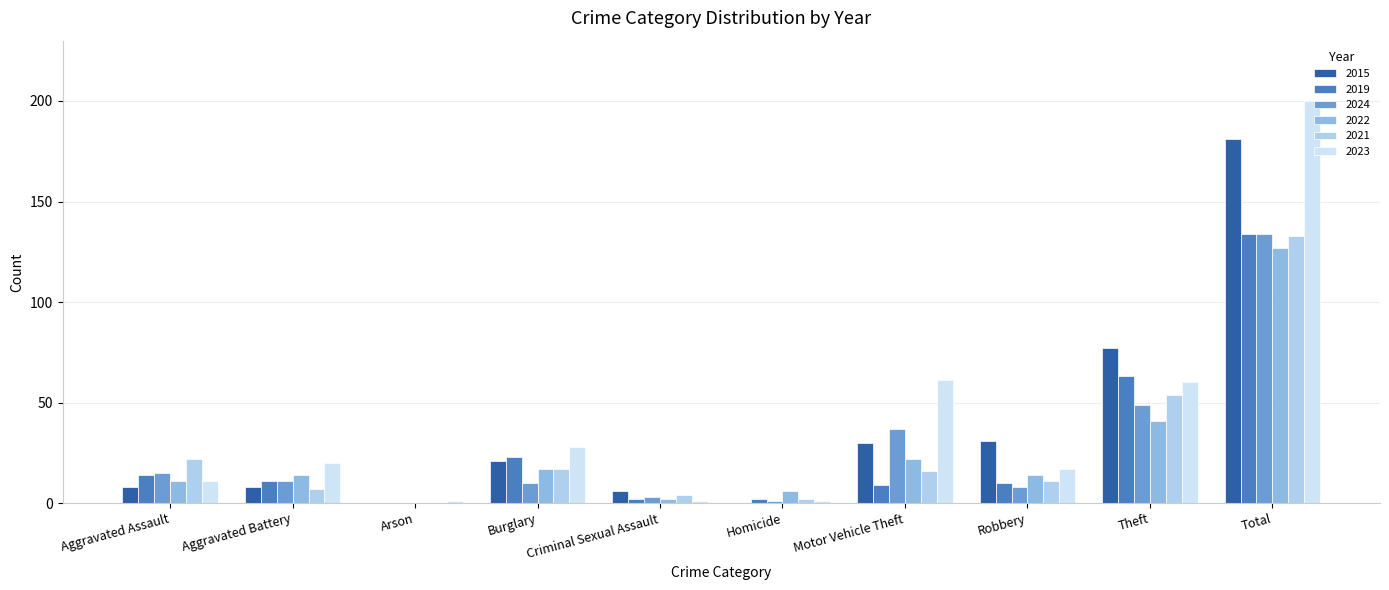

At which category is the sum across all series the highest?

Total